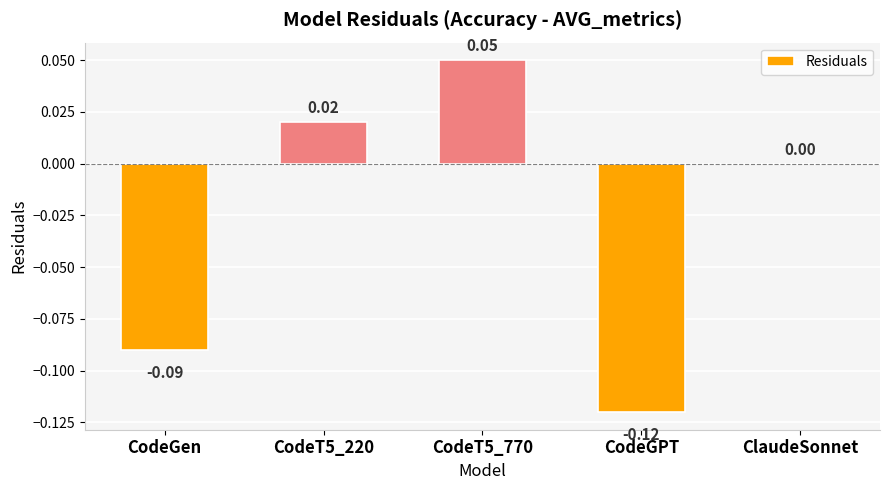

Which has a higher value, CodeT5_220 or CodeGen?

CodeT5_220